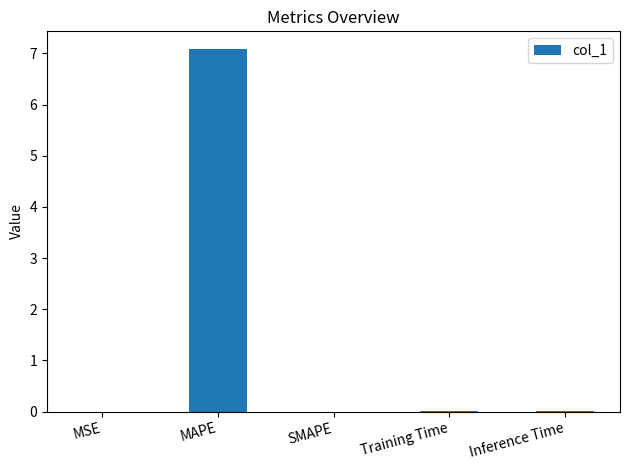

Which category has the highest value across all series?

MAPE